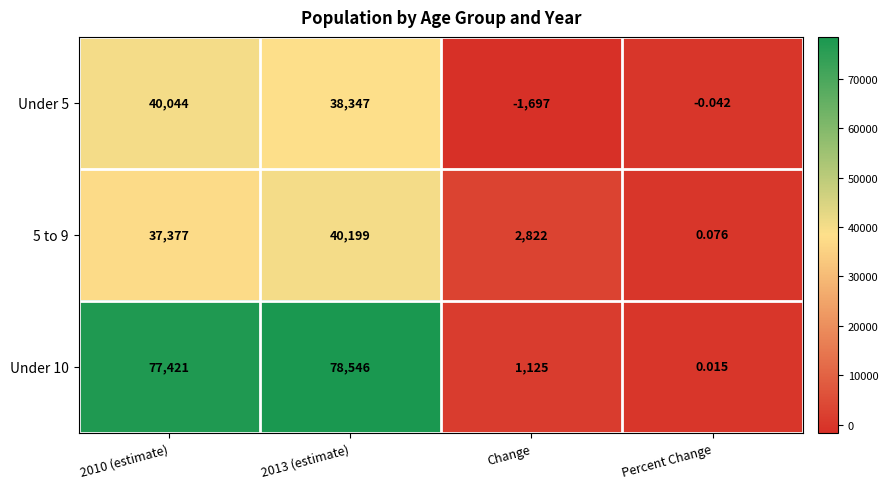

At which category does the chart reach its minimum across all series?

Change